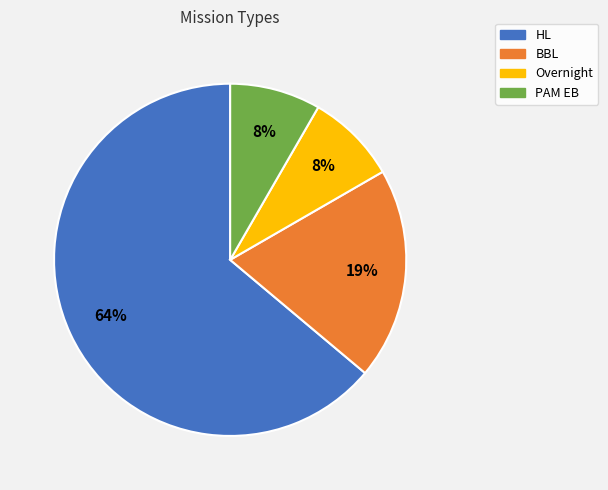

The BBL slice represents 14% of the pie. True or false?

False